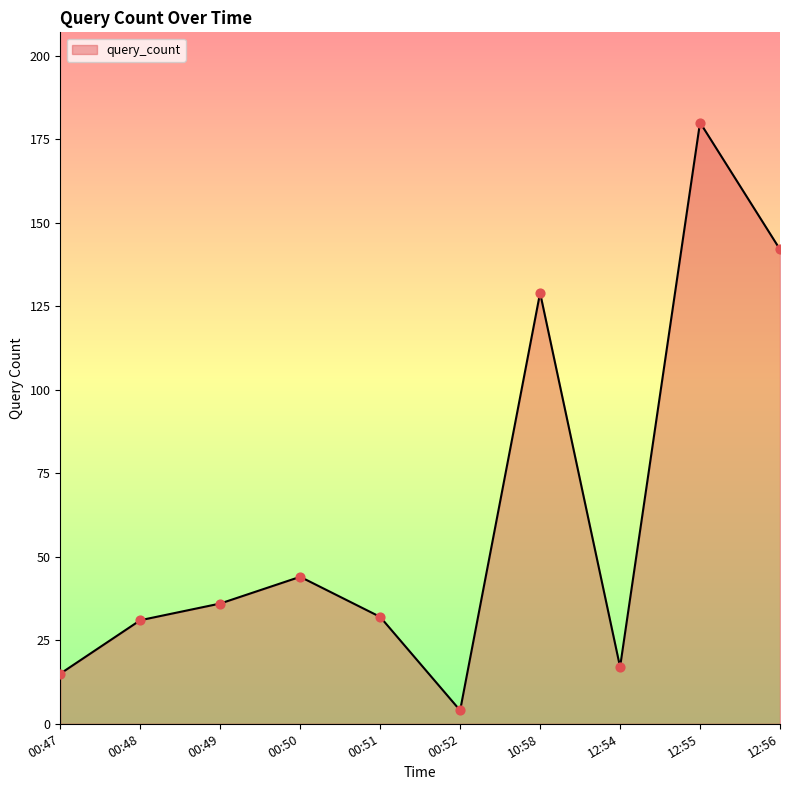

Which has a higher value, 12:54 or 00:47?

12:54